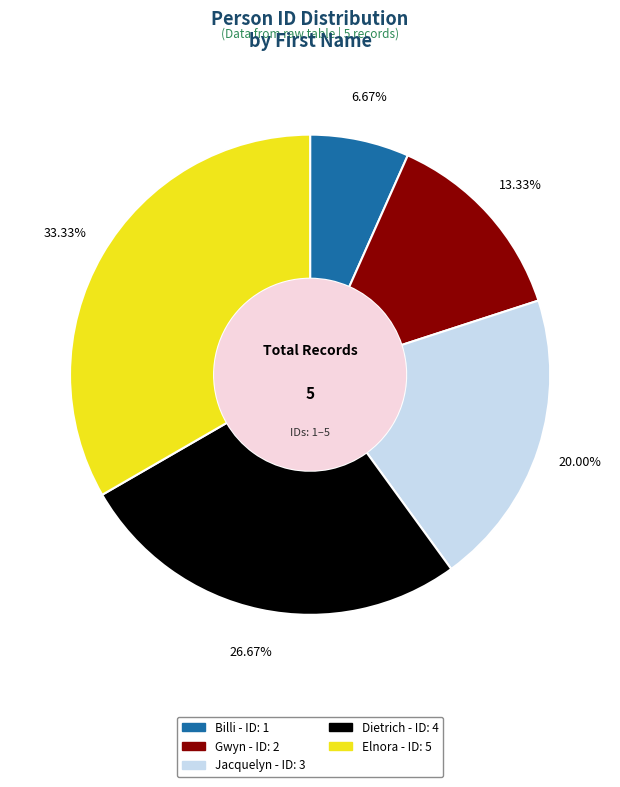

What is the smallest slice in the pie chart?

Billi